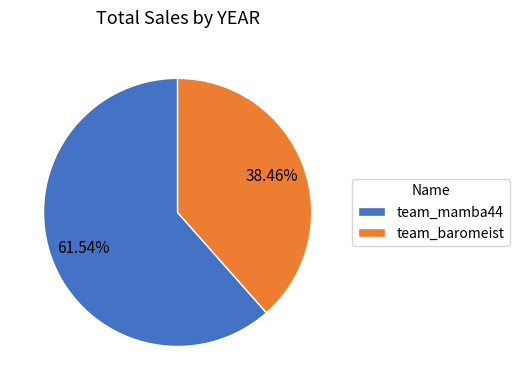

Between team_mamba44 and team_baromeist, which is larger?

team_mamba44